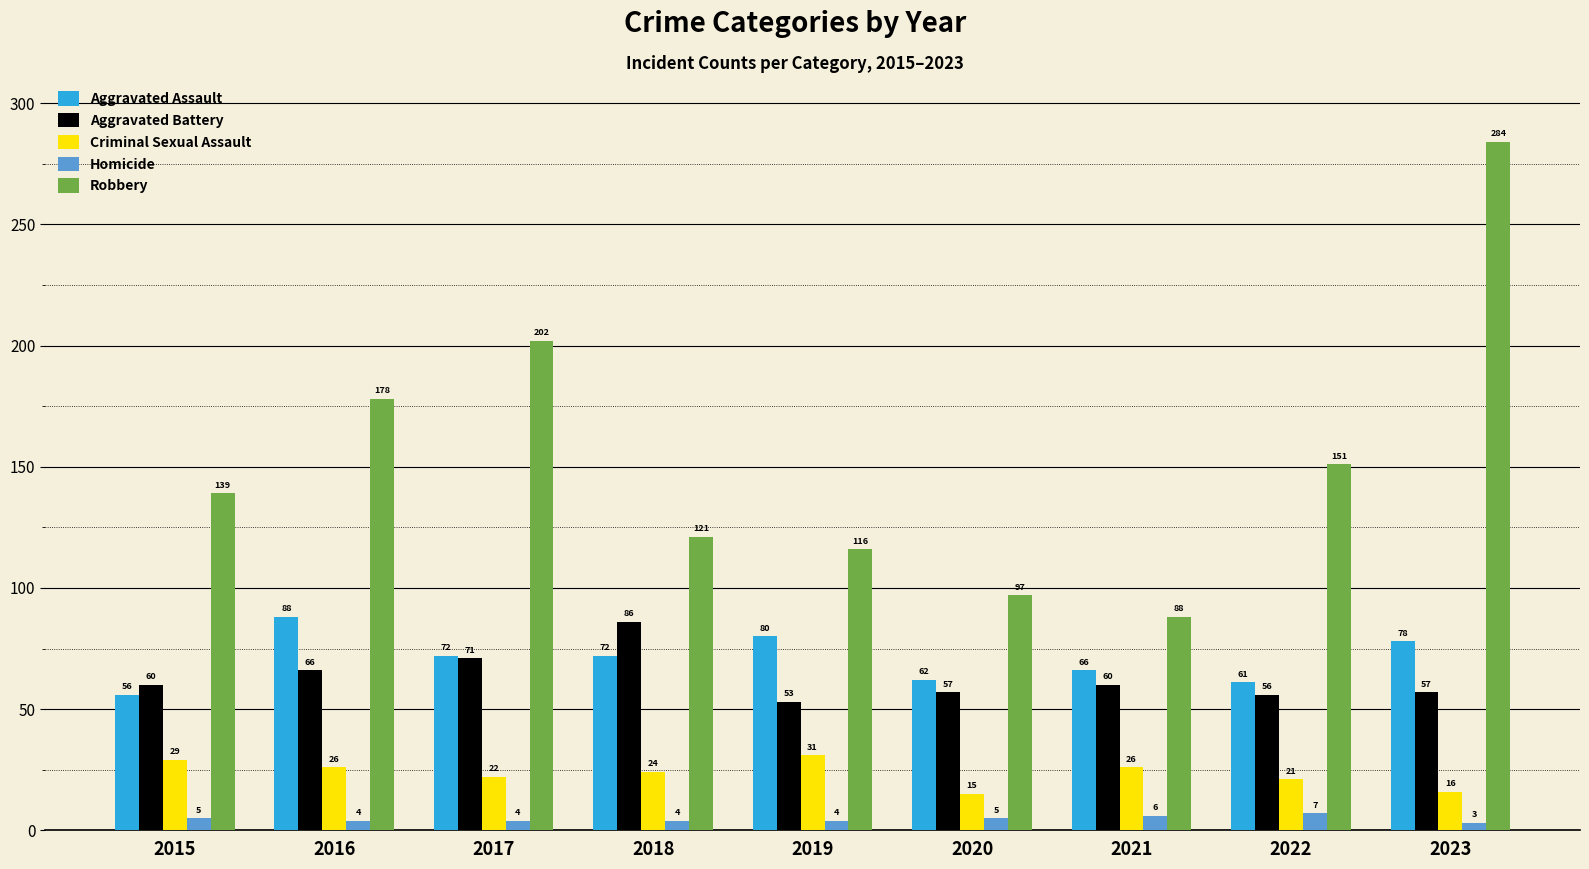

How many bars are there in each group?

5